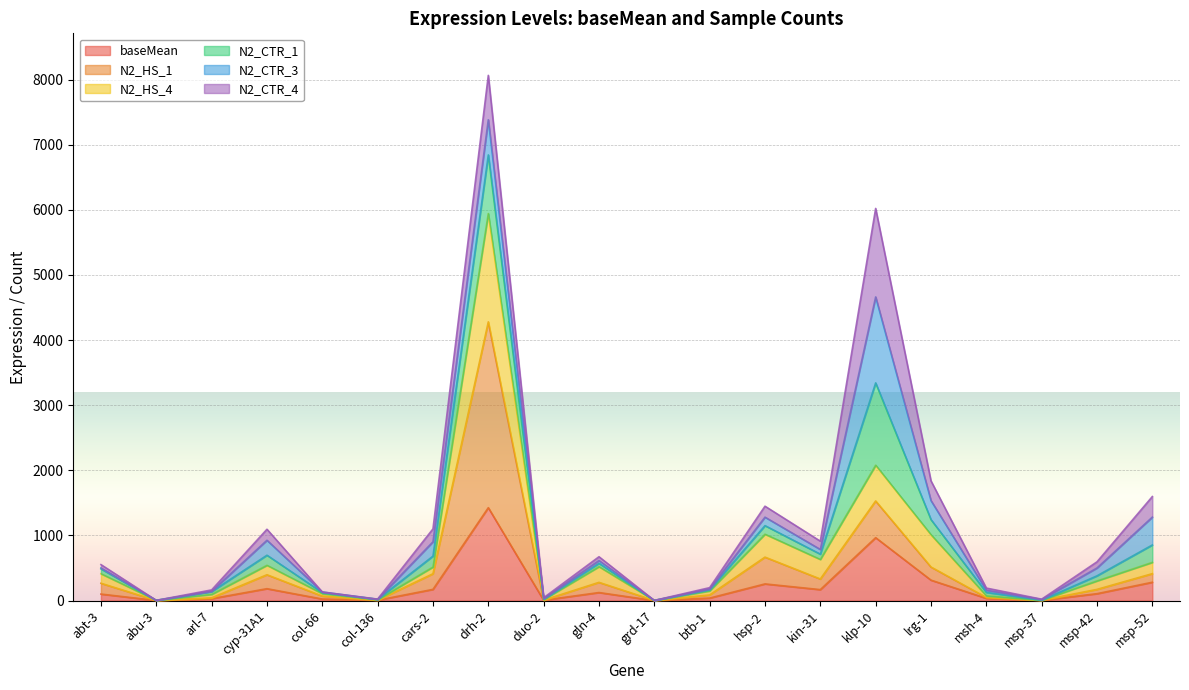

At which category is the sum across all series the highest?

drh-2